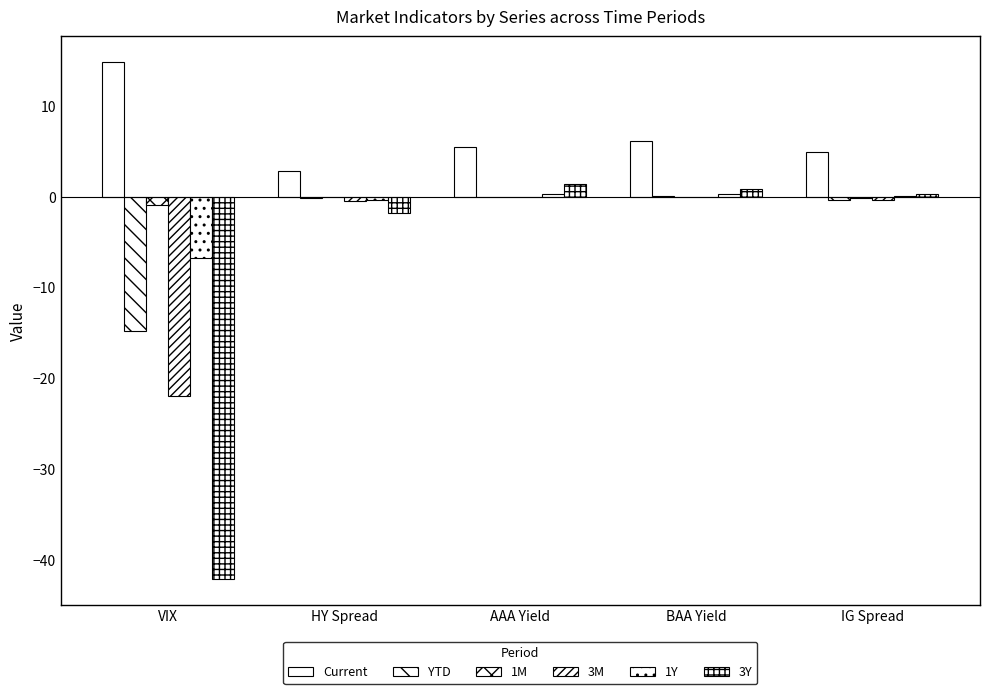

What is the difference between the second highest and second lowest values in the 3Y series?

2.7